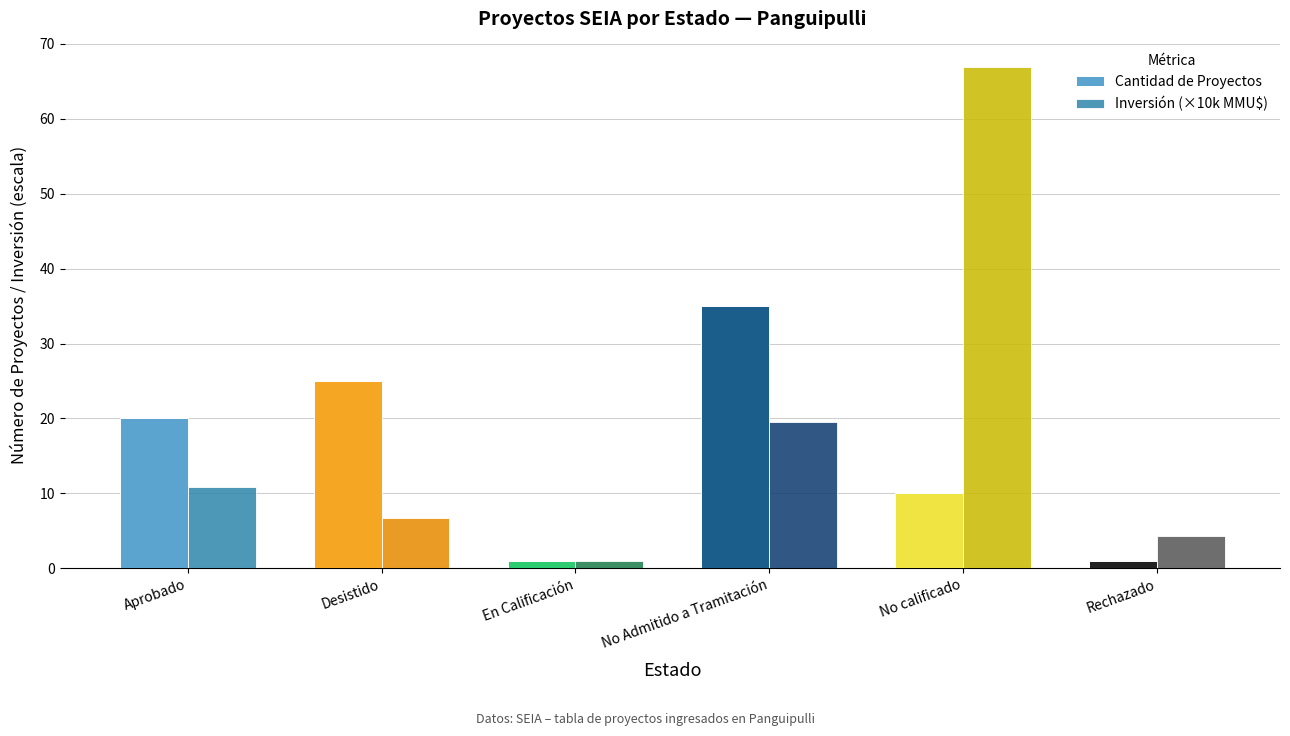

At which category is the sum across all series the highest?

No calificado